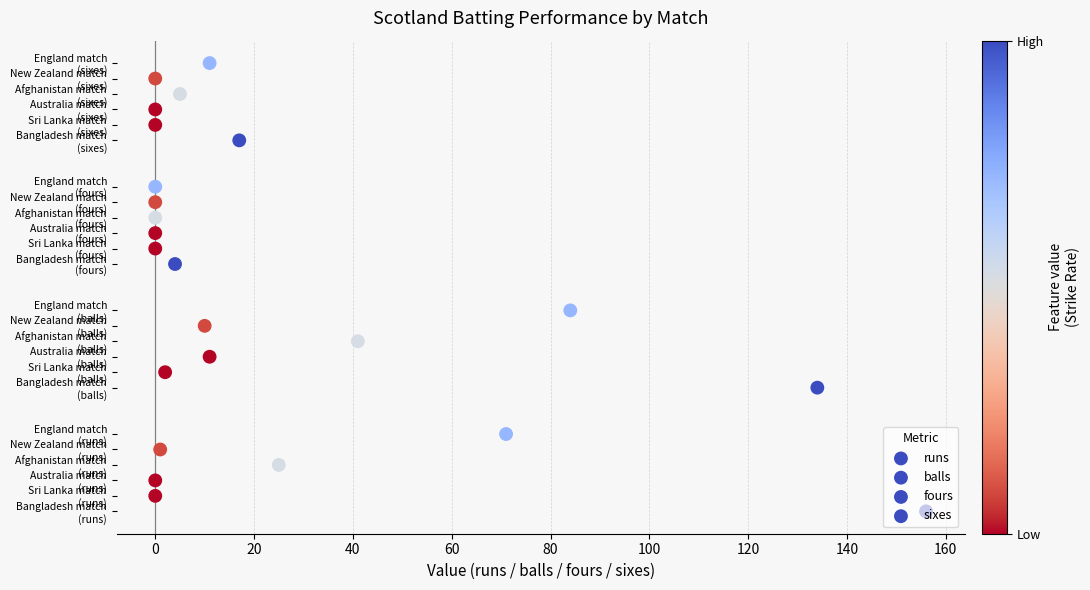

Which series reaches the maximum Y coordinate?

sixes